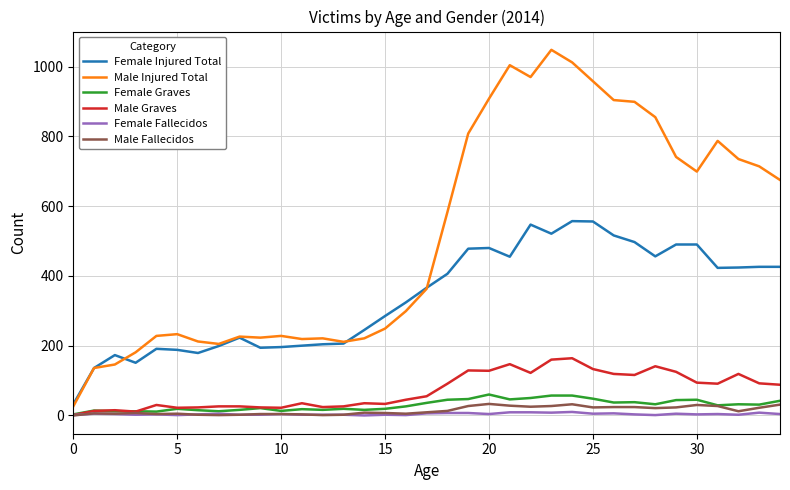

What is the sum of all Male Graves values?

2524